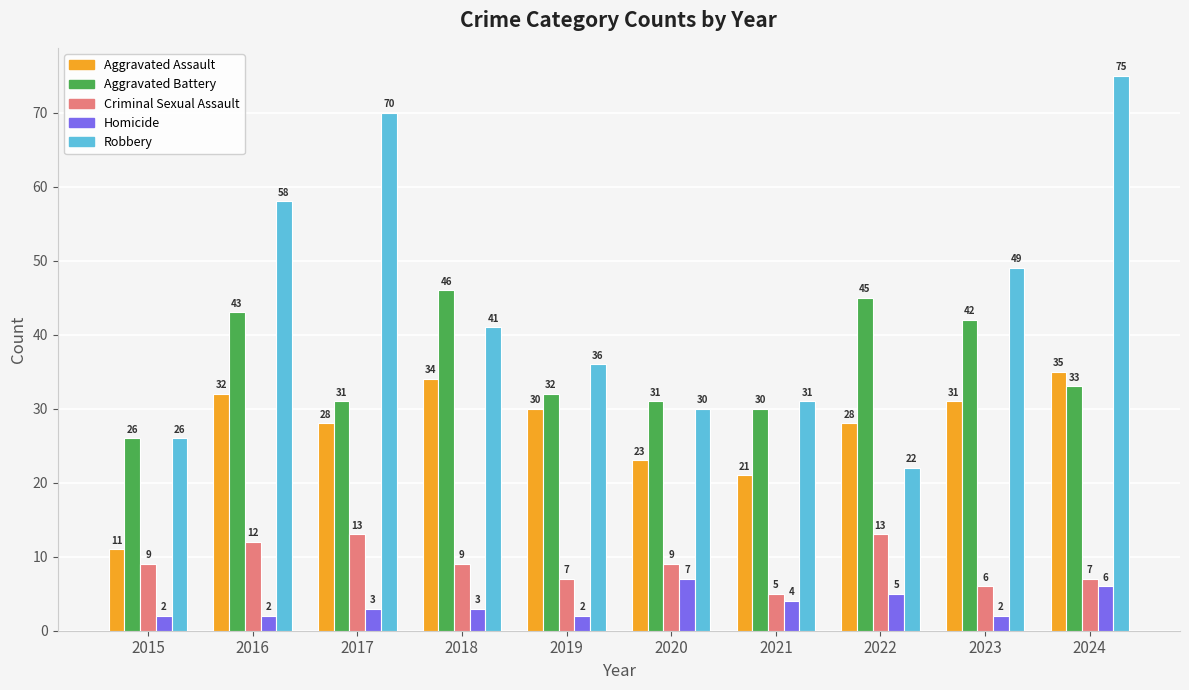

What is the average value of the Aggravated Battery series?

36